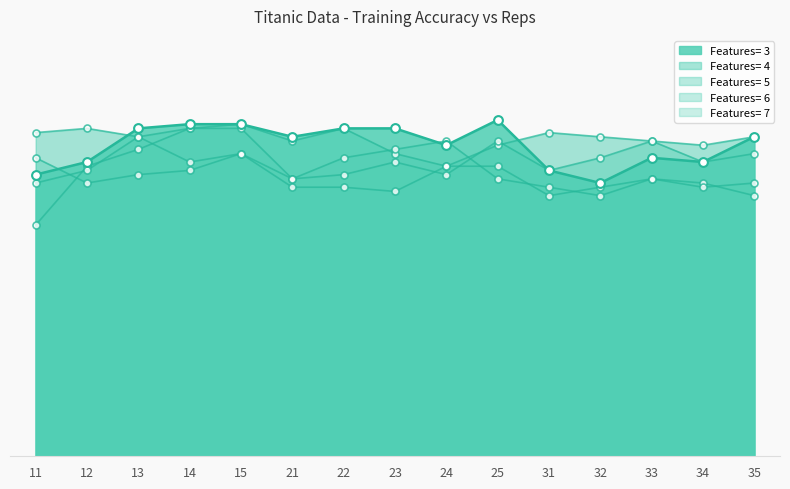

At which category is the sum across all series the highest?

15